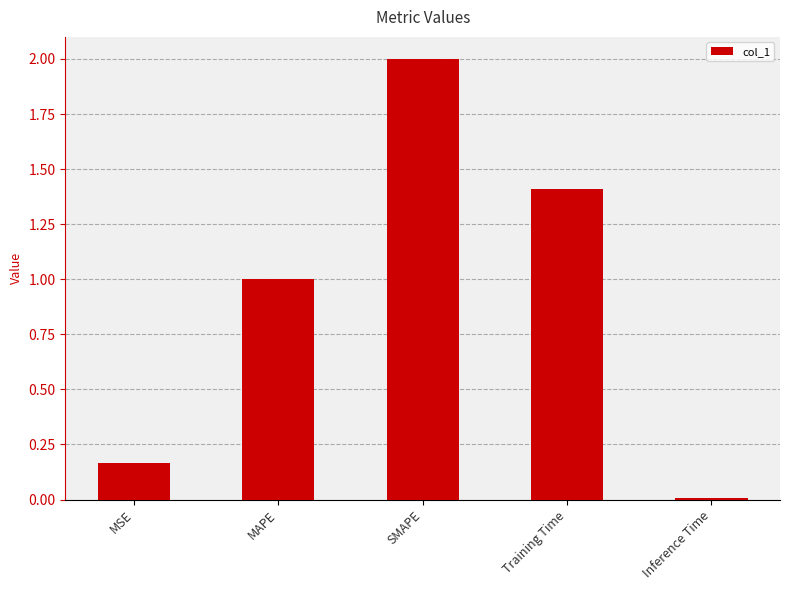

Which has a higher value, SMAPE or Training Time?

SMAPE